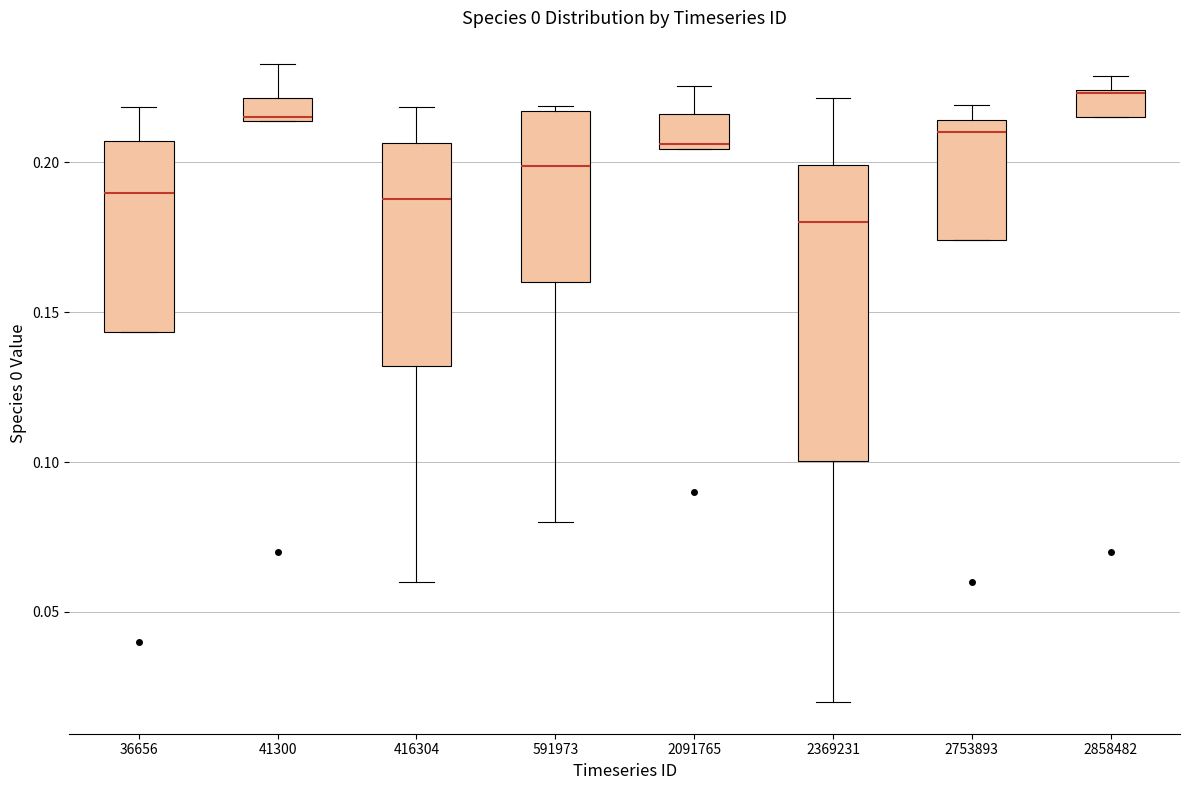

Which box's median line is the lowest?

2369231